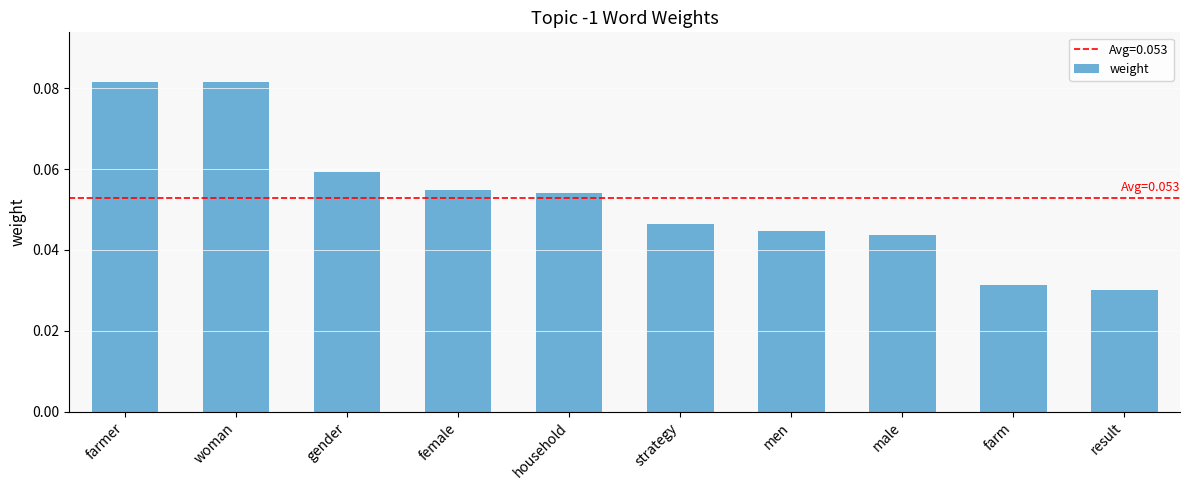

Does the chart contain stacked bars?

No